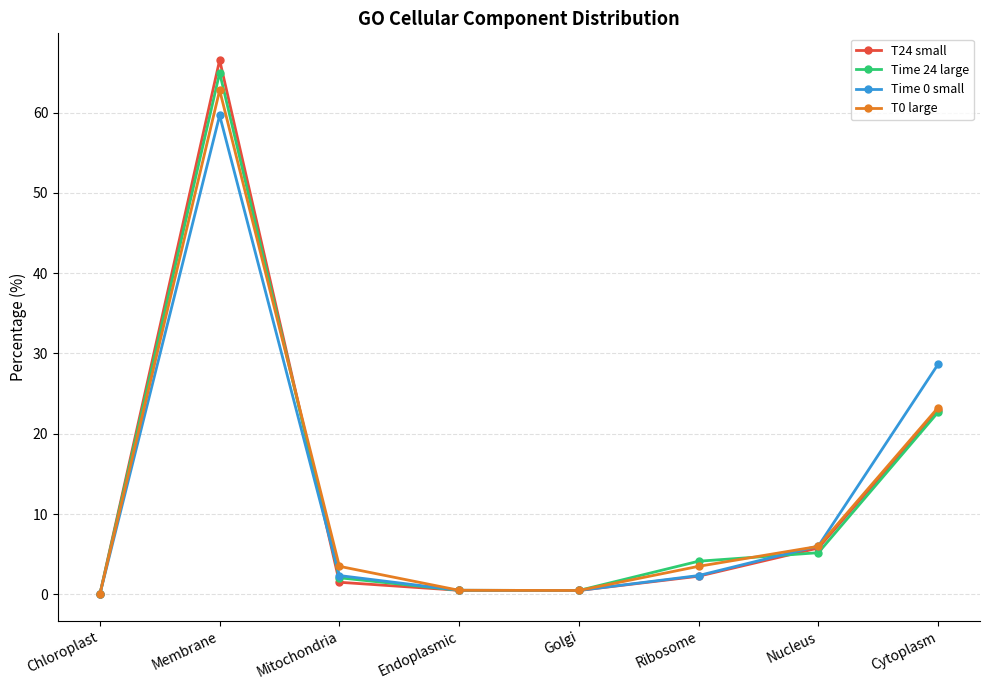

Where is T0 large nearest to the value 31?

Cytoplasm